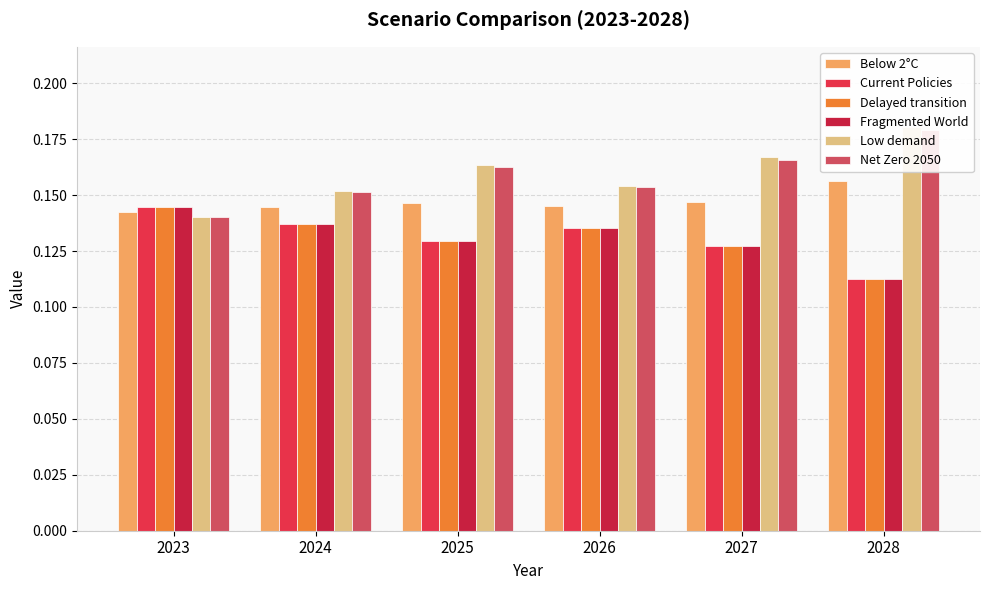

What is the sum of all Fragmented World values?

0.8